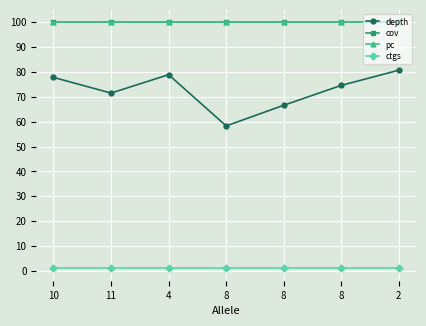

Is this an area chart (filled region under the line)?

No